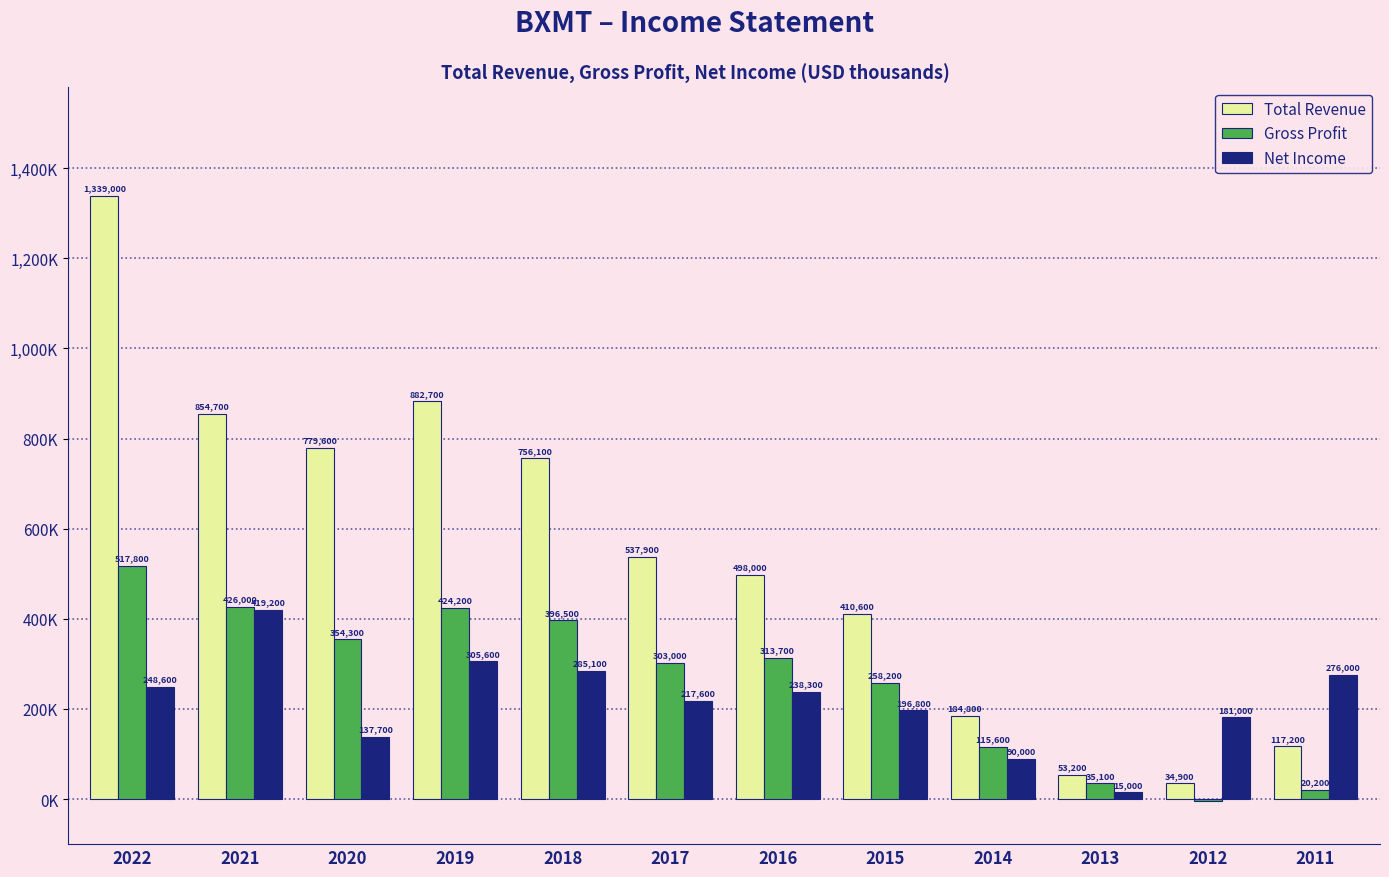

Are the bars horizontal?

No